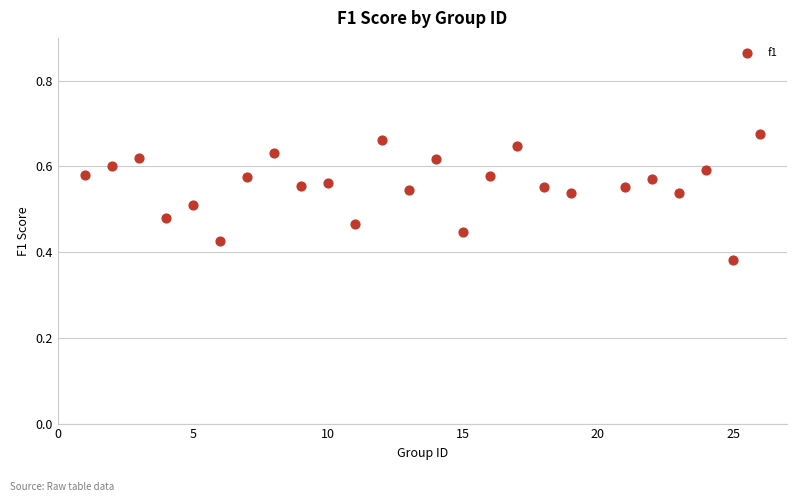

What is the range of Y values (max minus min)?

0.3